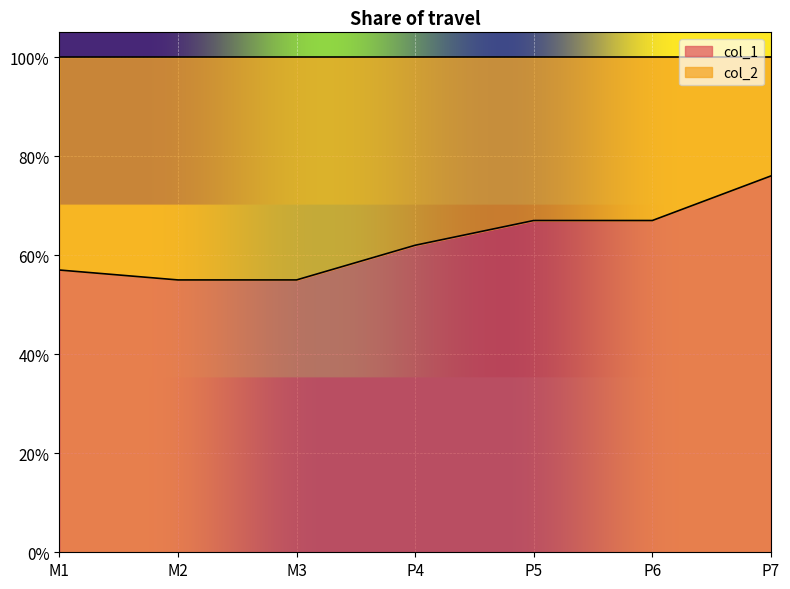

What is the value of the 2nd point from the left?

0.6